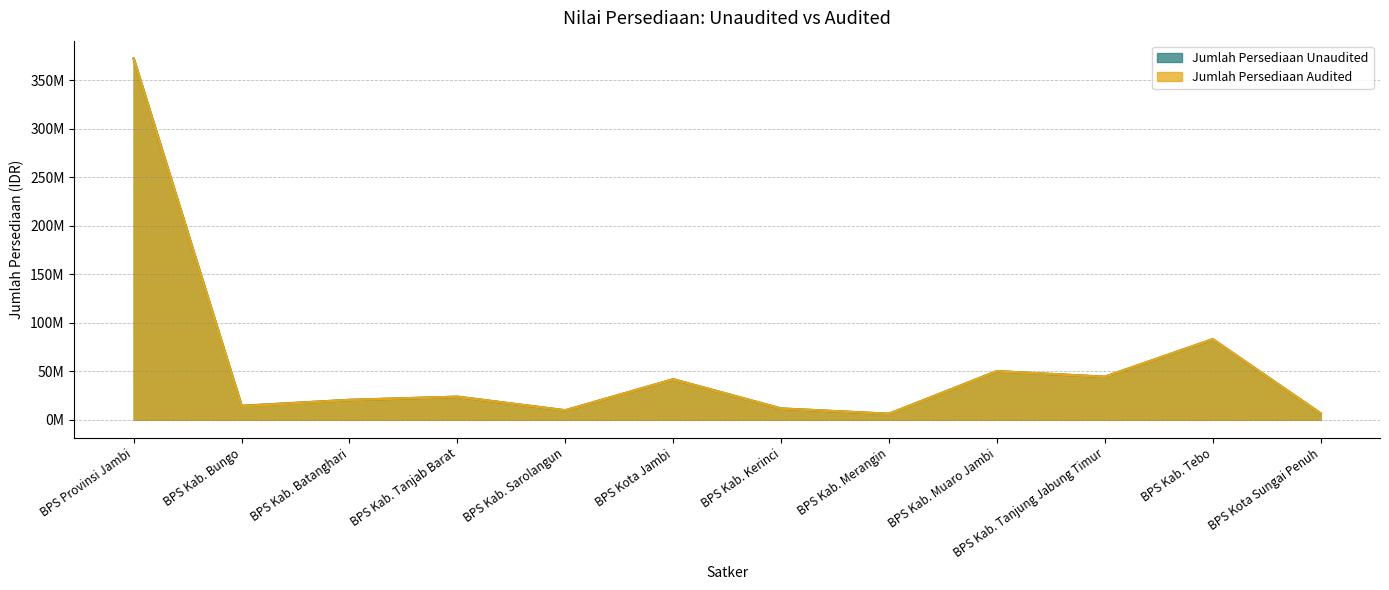

What is the spread (max minus min) of values at BPS Kab. Tanjung Jabung Timur?

6000